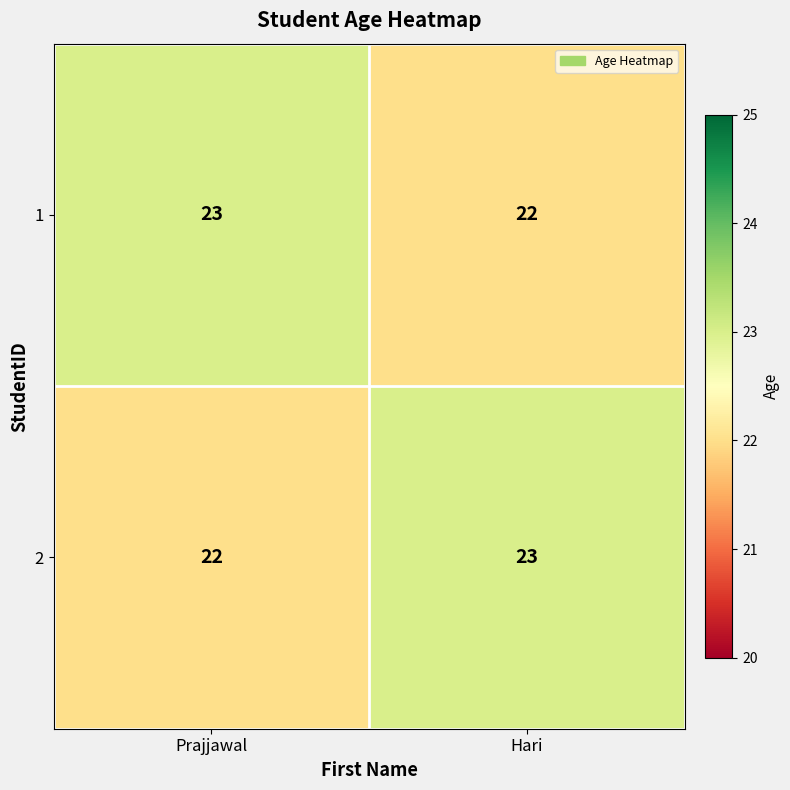

Read the 2 value at Hari.

23